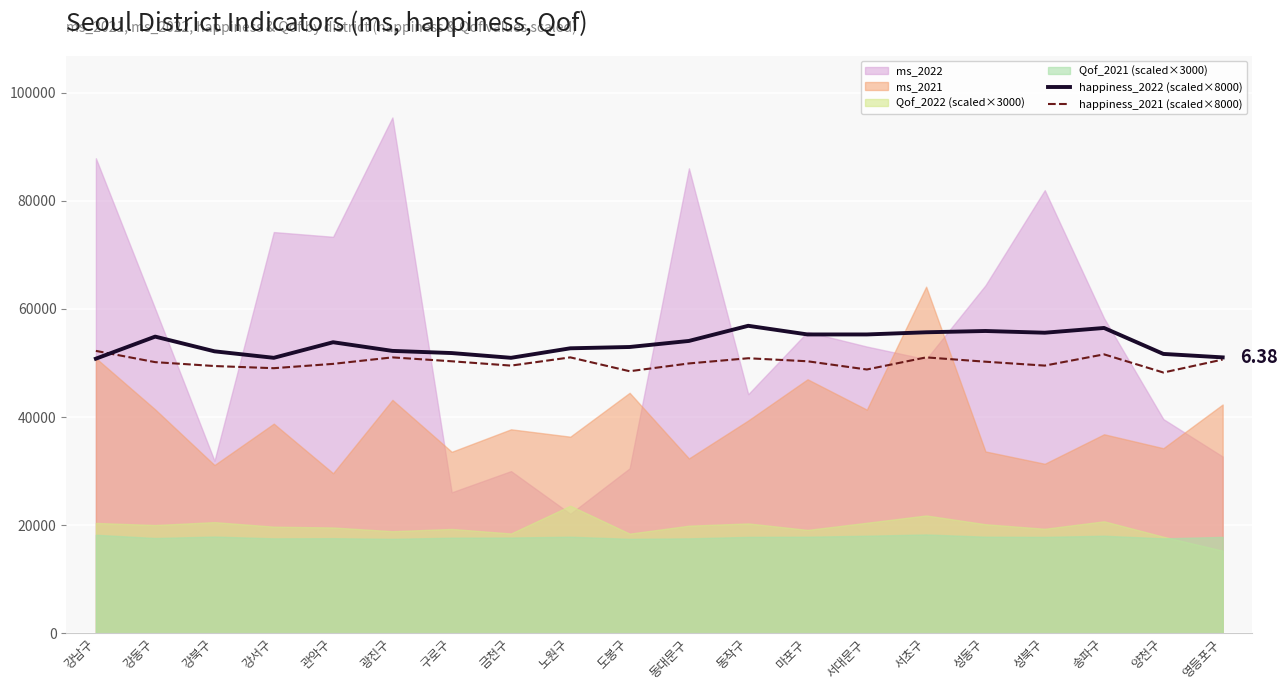

Which category has the lowest value in the happiness_2021 (scaled×8000) series?

양천구